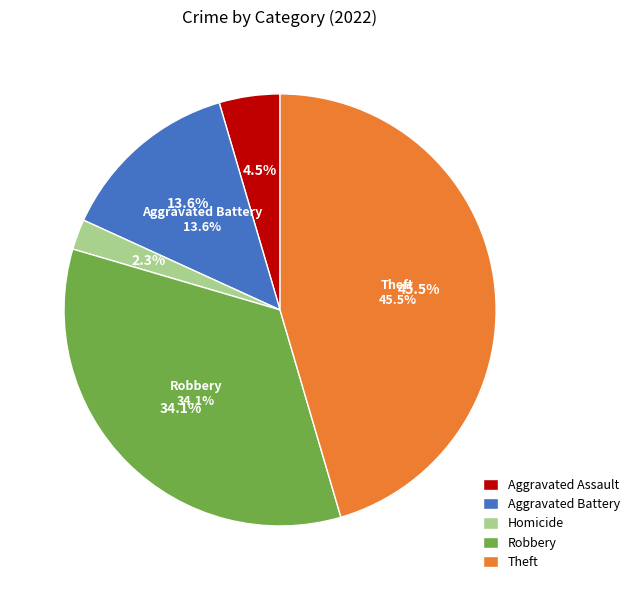

What percentage is NOT represented by Homicide?

97.7%